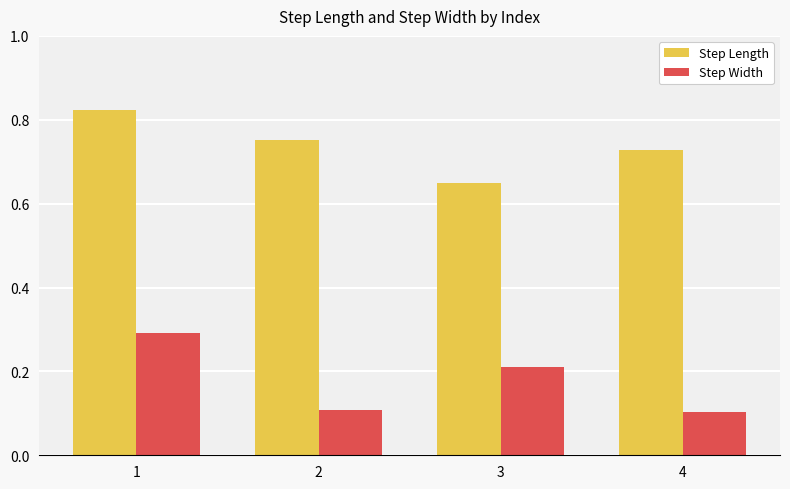

Are the bars grouped side by side (vs. stacked)?

Yes